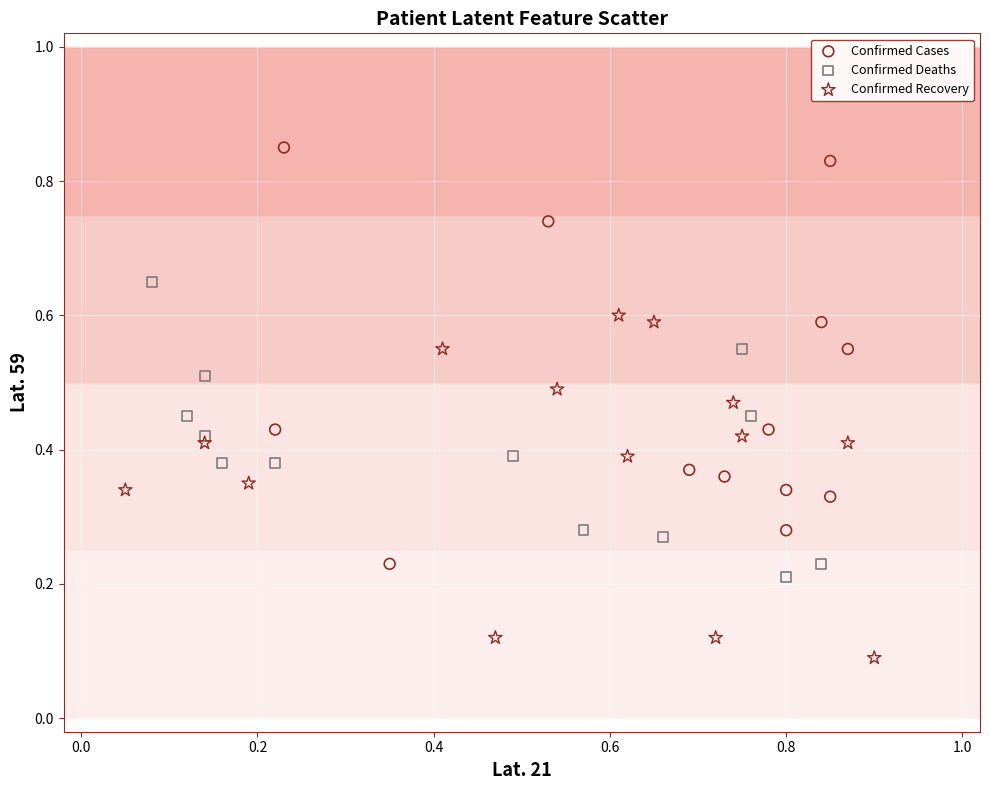

Which series has the widest spread of Y values?

Confirmed Cases